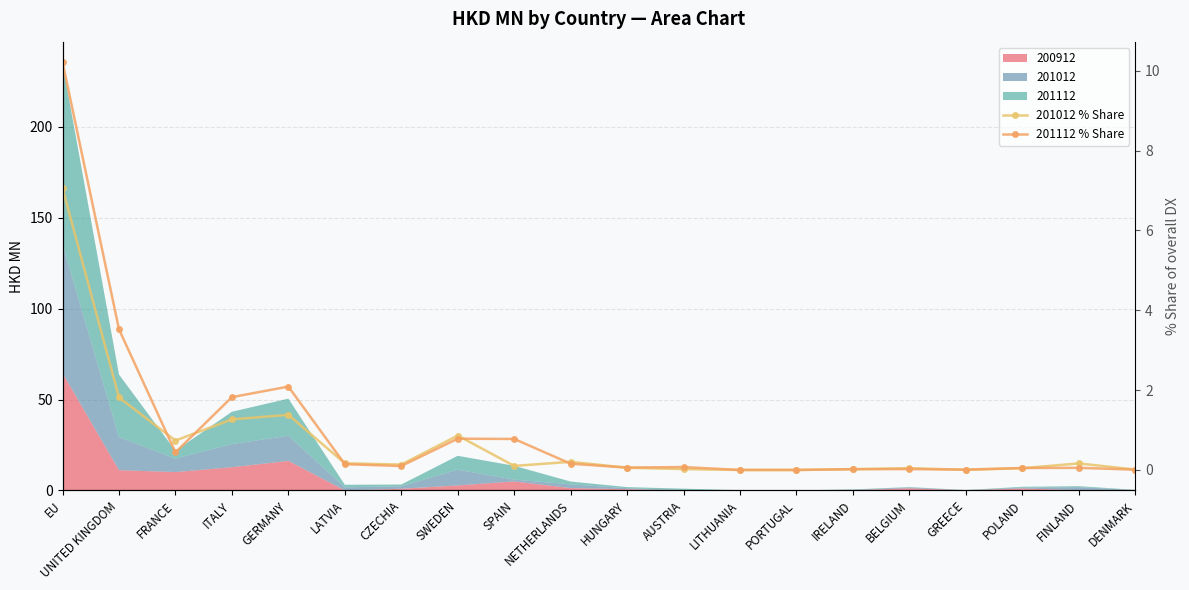

Where do 201112 % Share and 201012 % Share first cross each other?

UNITED KINGDOM and FRANCE